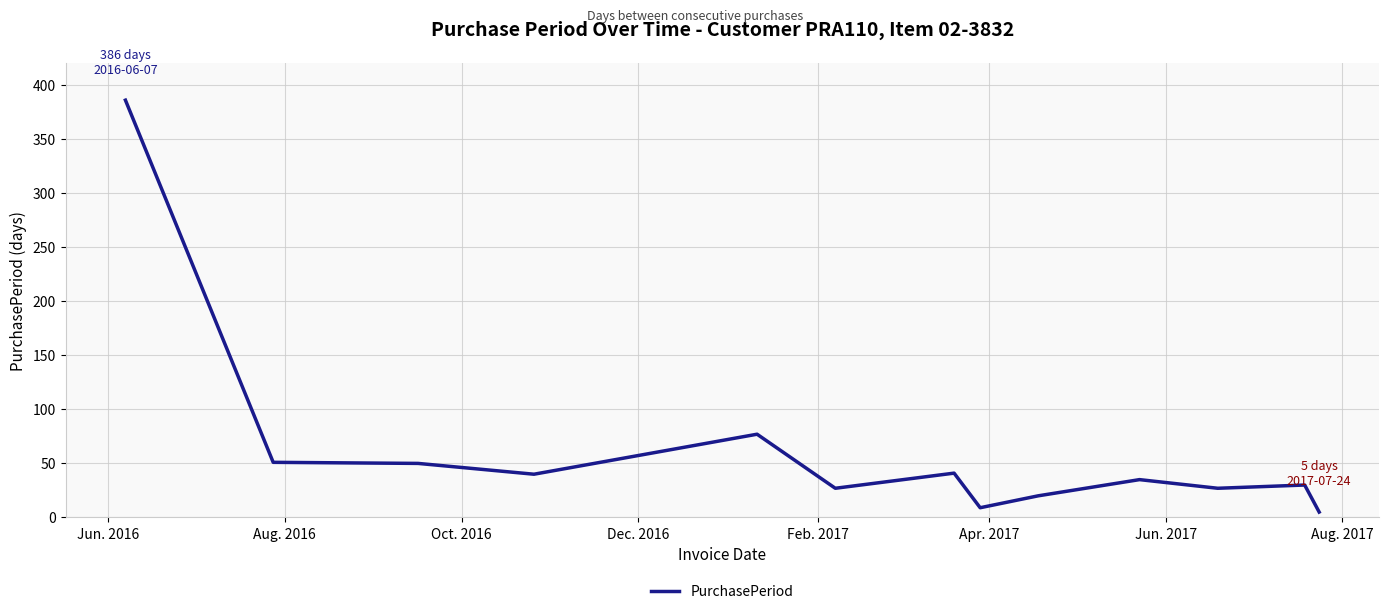

What is the sum of all values?

798